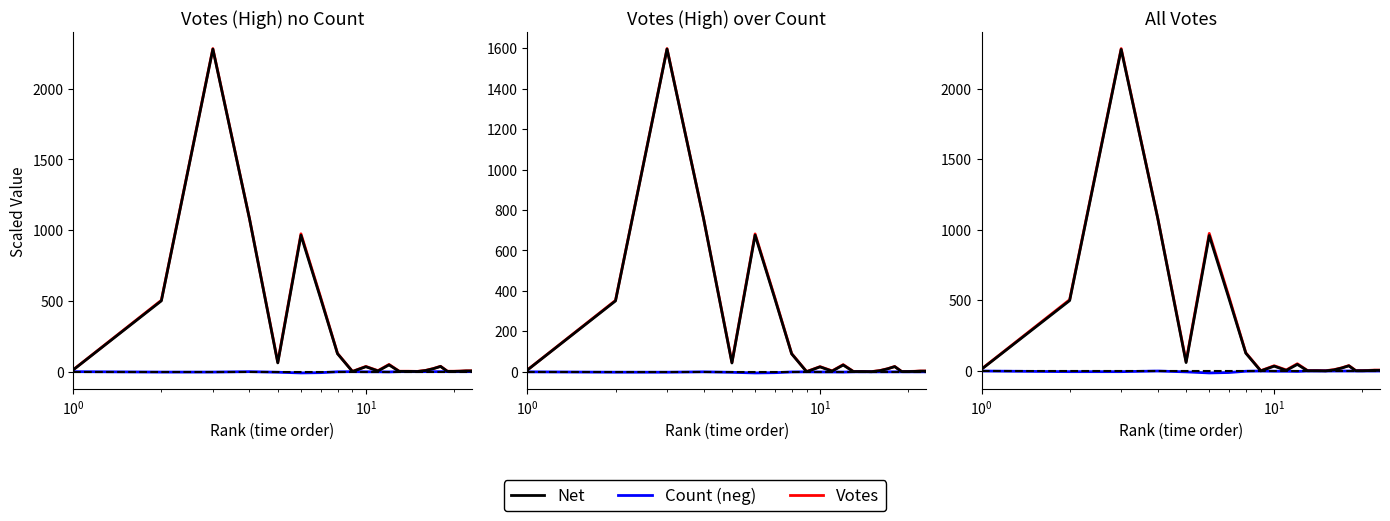

What are all the series names shown in the legend?

Votes, Count (neg), Net